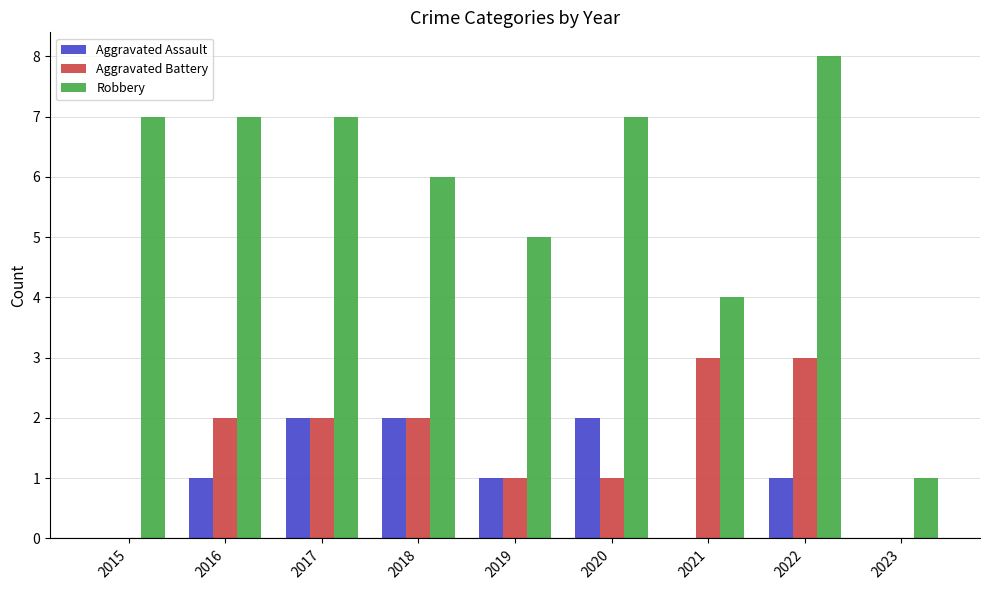

Count the Robbery values in the range 5 to 7.

6